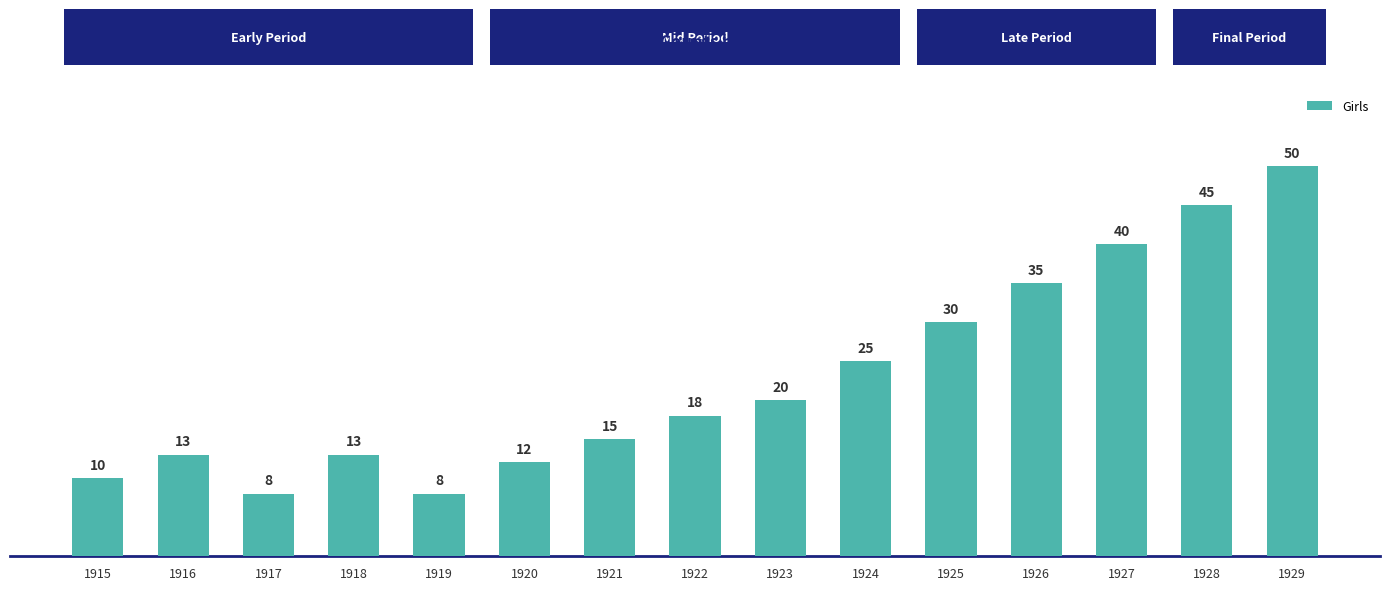

What is the difference between the values at 1928 and 1926?

10